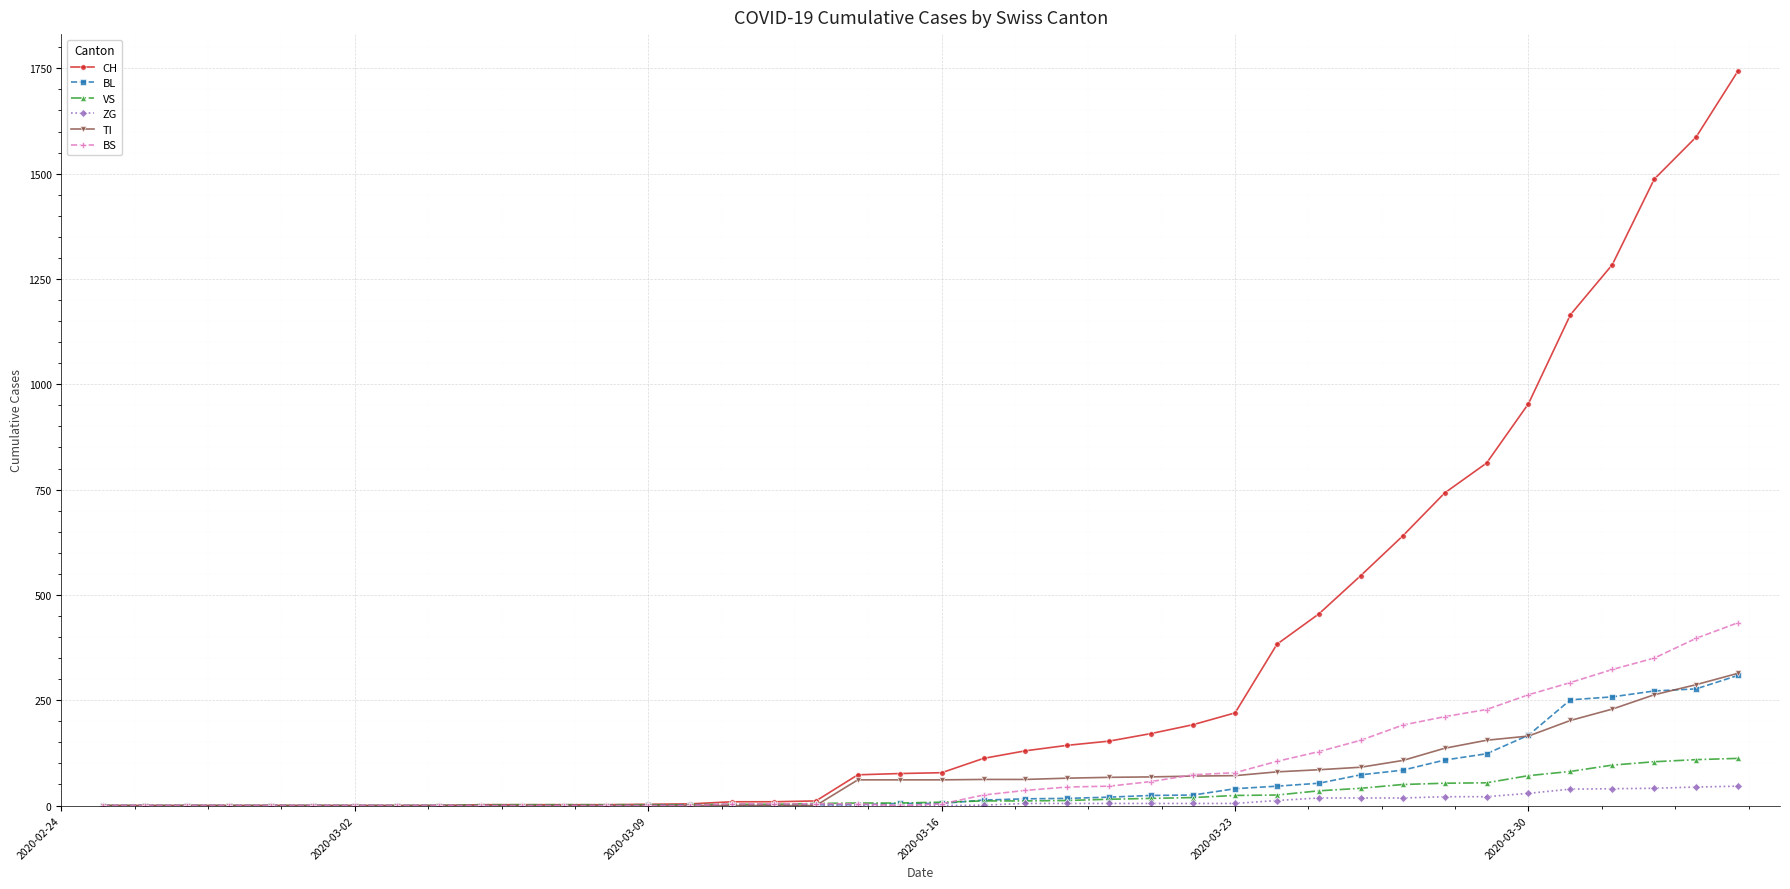

Which series has the largest range (max minus min)?

CH